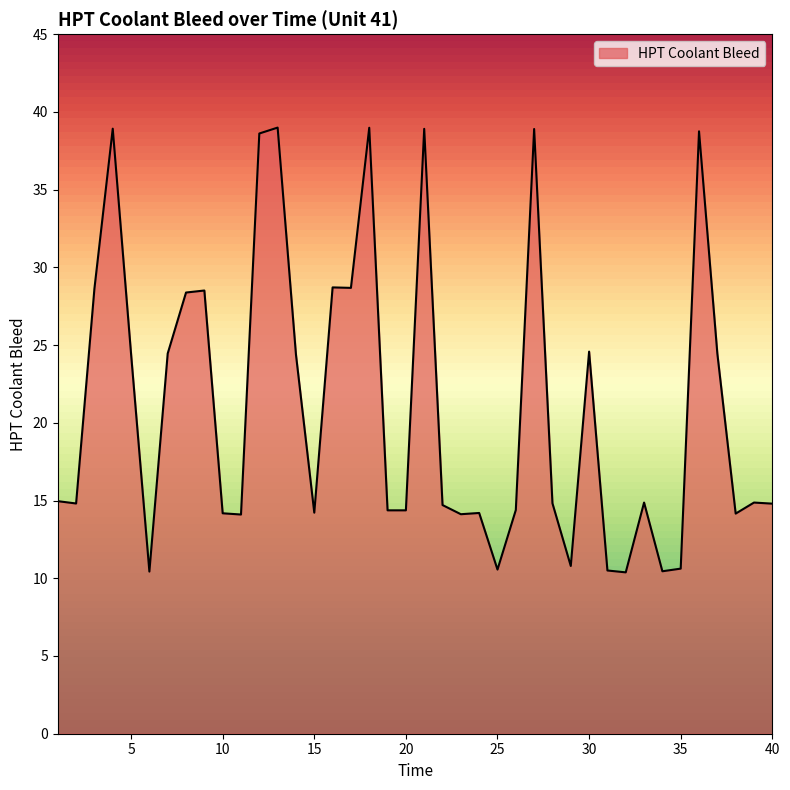

What is the maximum value shown in the chart?

39.0